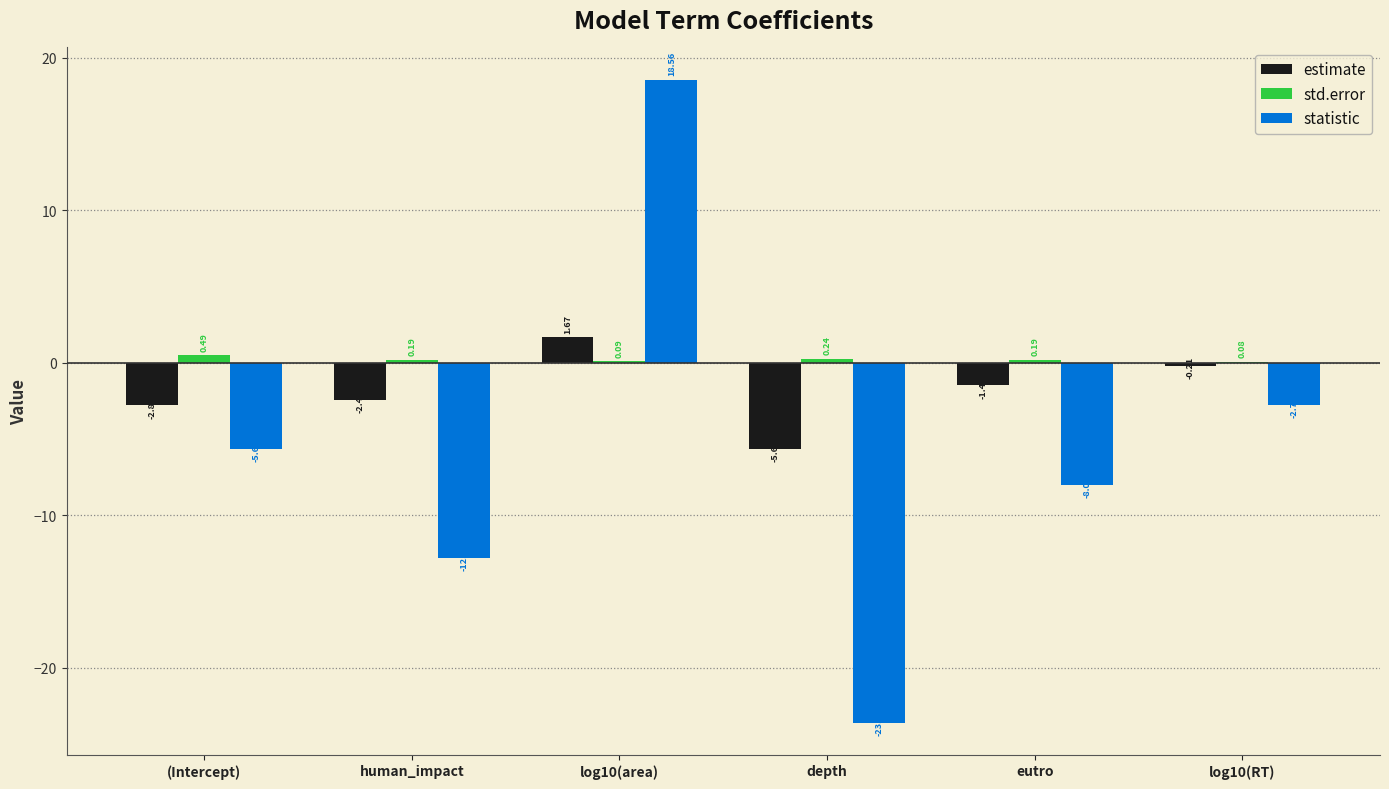

Is the value of statistic at log10(RT) greater than the value of std.error at (Intercept)?

No